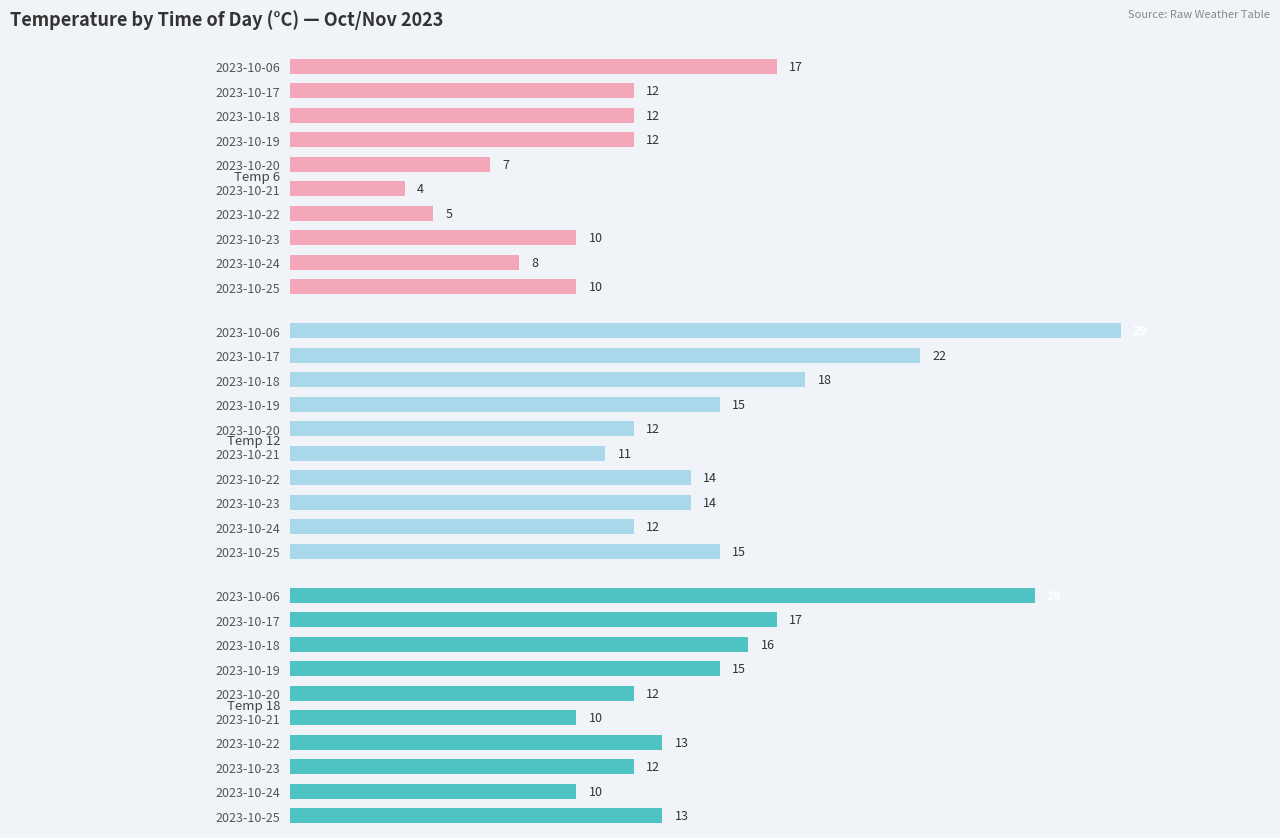

The temp_6 series shows 8 at 2023-10-24. True or false?

True